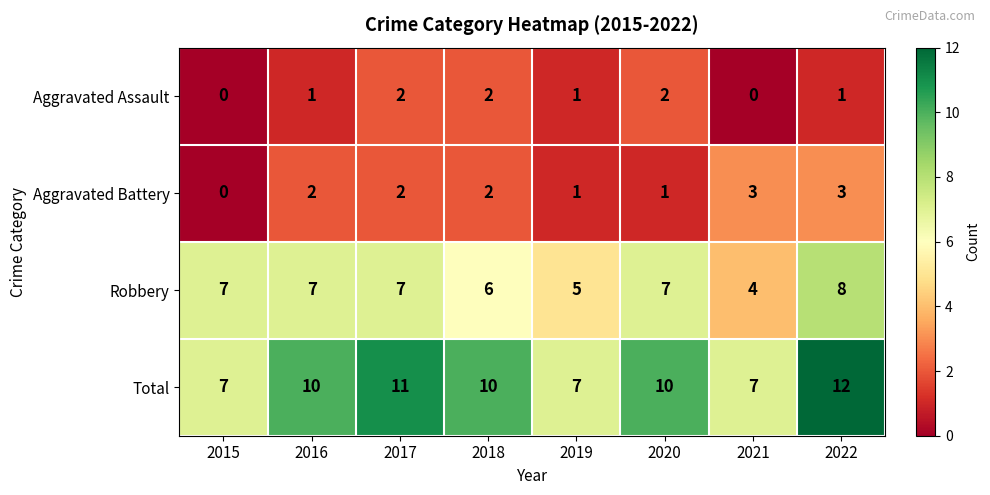

What is the difference between the highest and lowest values at 2016?

9